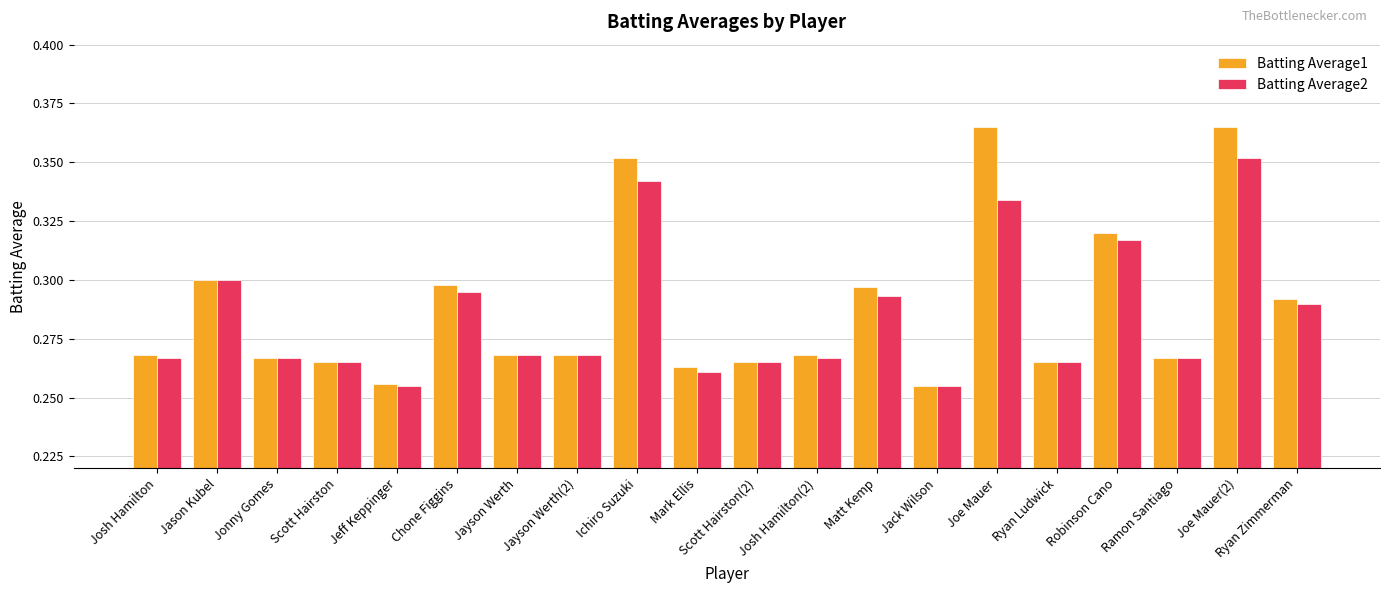

What is the sum of the Batting Average2 values at Jayson Werth(2) and Ichiro Suzuki?

0.6